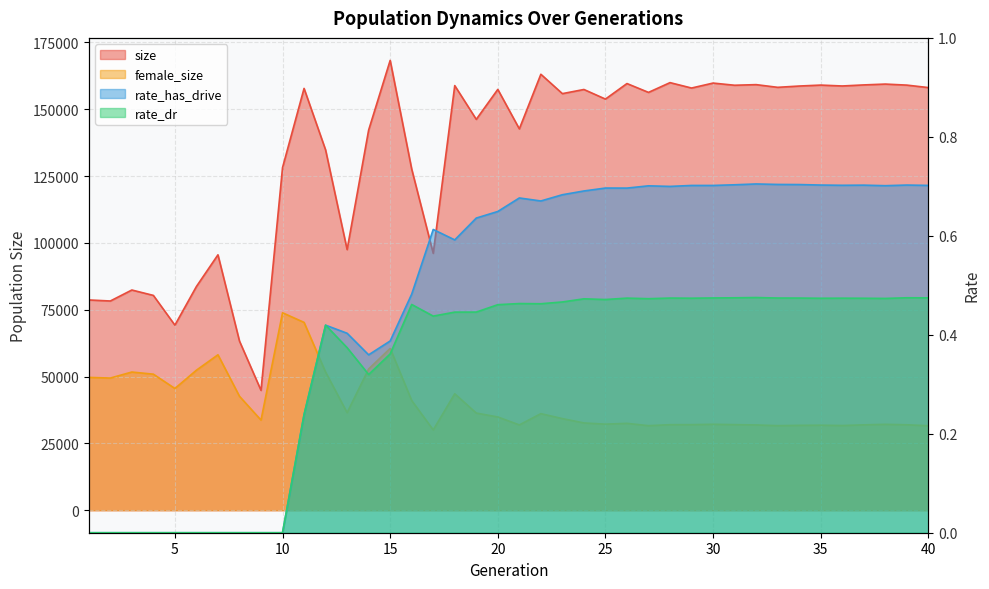

Between 11 and 32, which series saw the biggest shift?

female_size